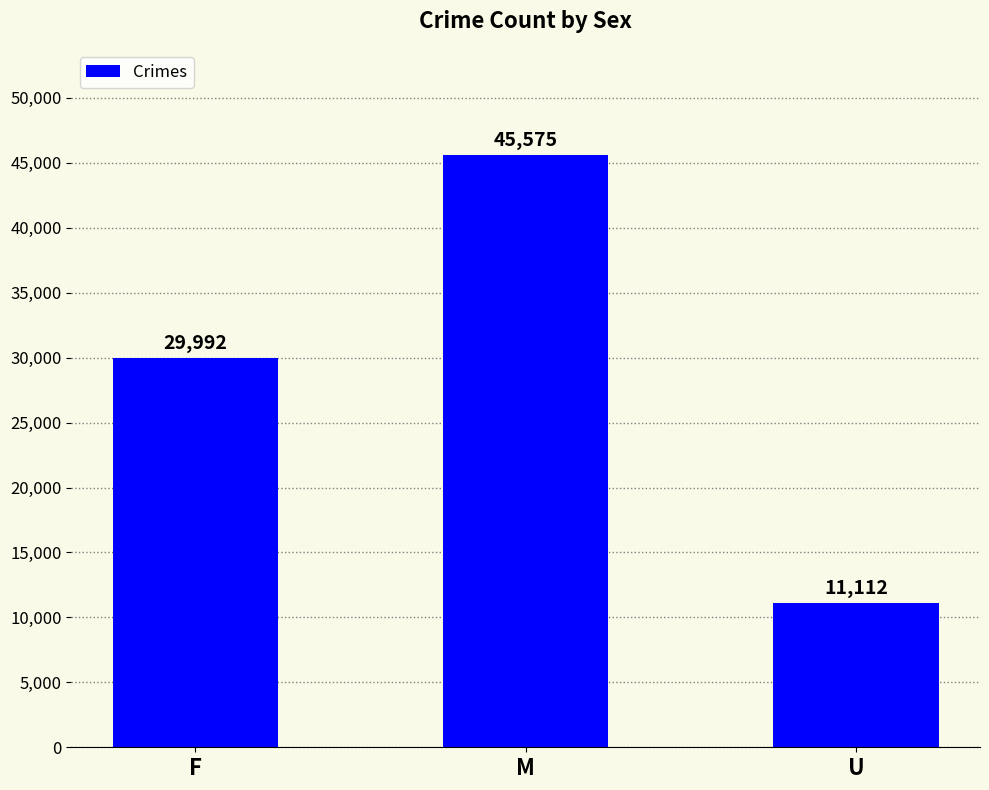

The value at U is 11112. True or false?

True